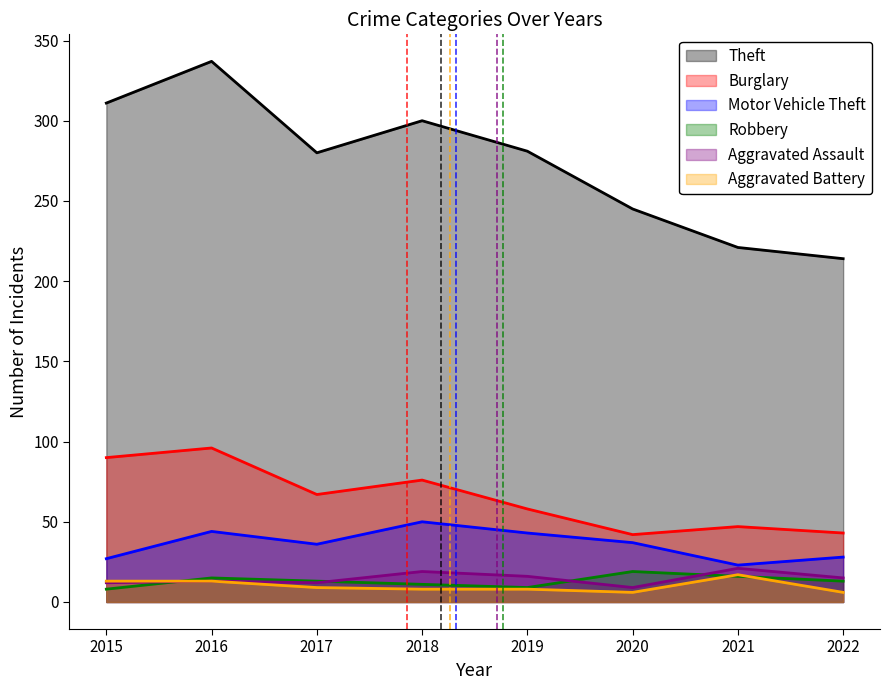

What is the value of the Motor Vehicle Theft point at the 4th from the left?

50